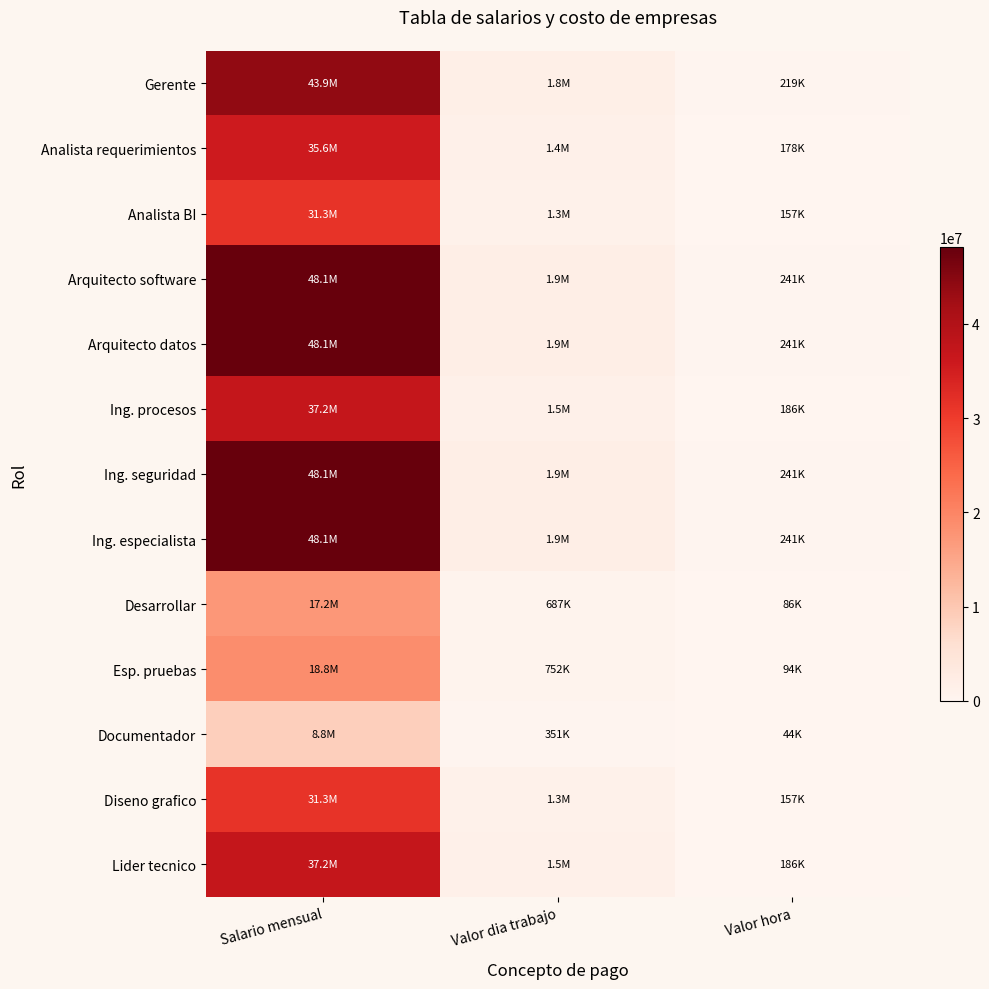

What is the maximum value shown in the chart?

48149801.2